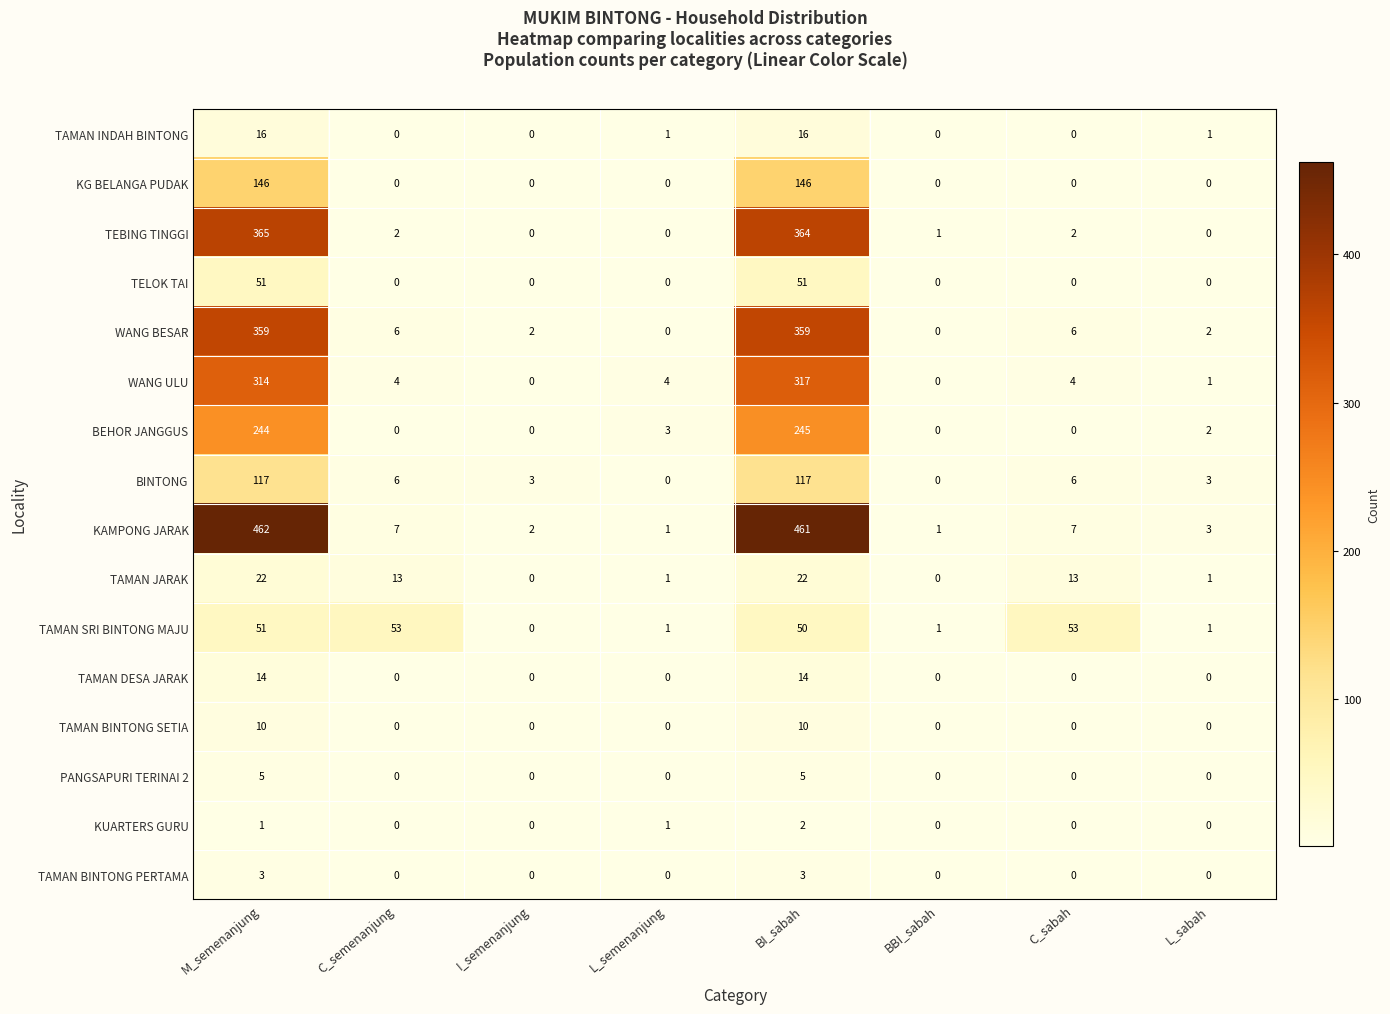

Count the TAMAN DESA JARAK values in the range 0 to 14.

8